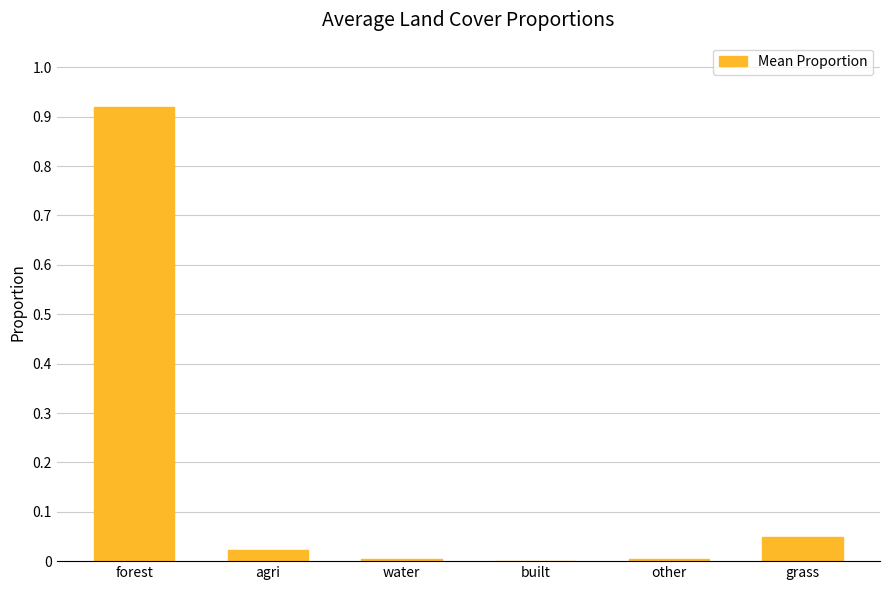

True or false: the data shows 0.0 at water.

True